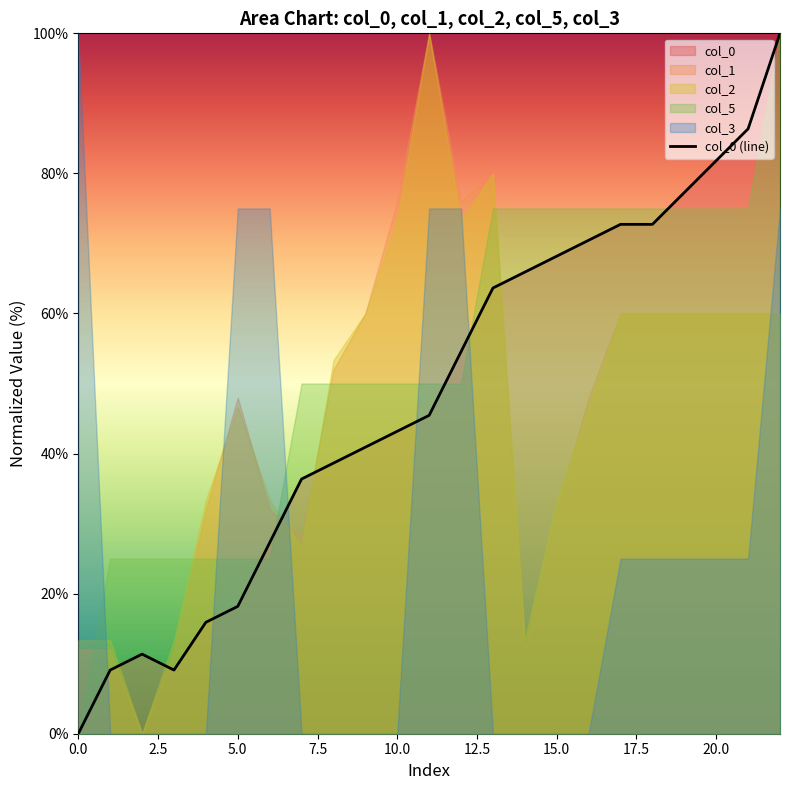

The value of col_0 (line) at 10.0 is 43.2. True or false?

True